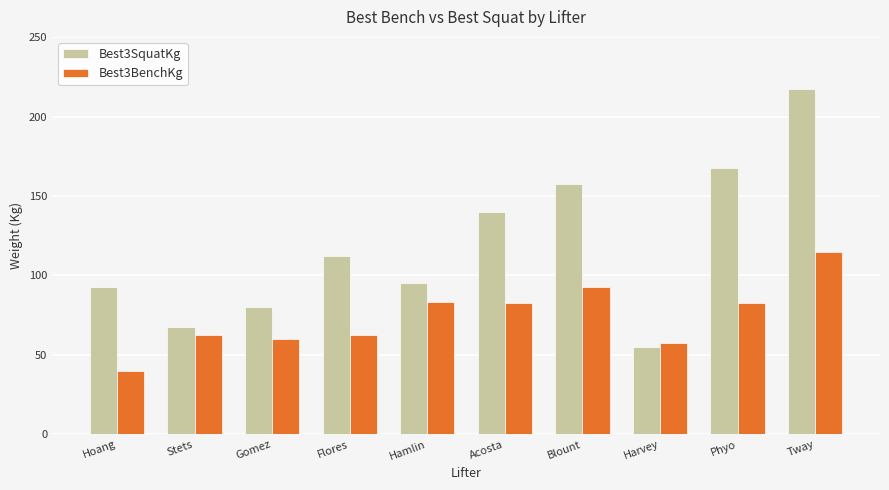

Is it true that Best3BenchKg equals 62.5 at Stets?

True